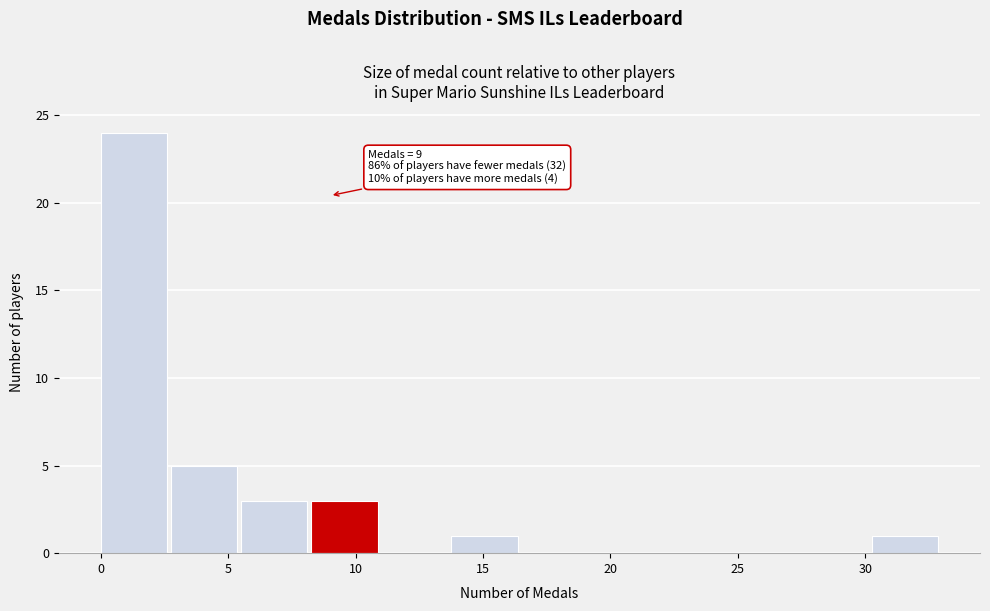

Over which range of the x-axis is the bar tallest?

0.00 to 2.75